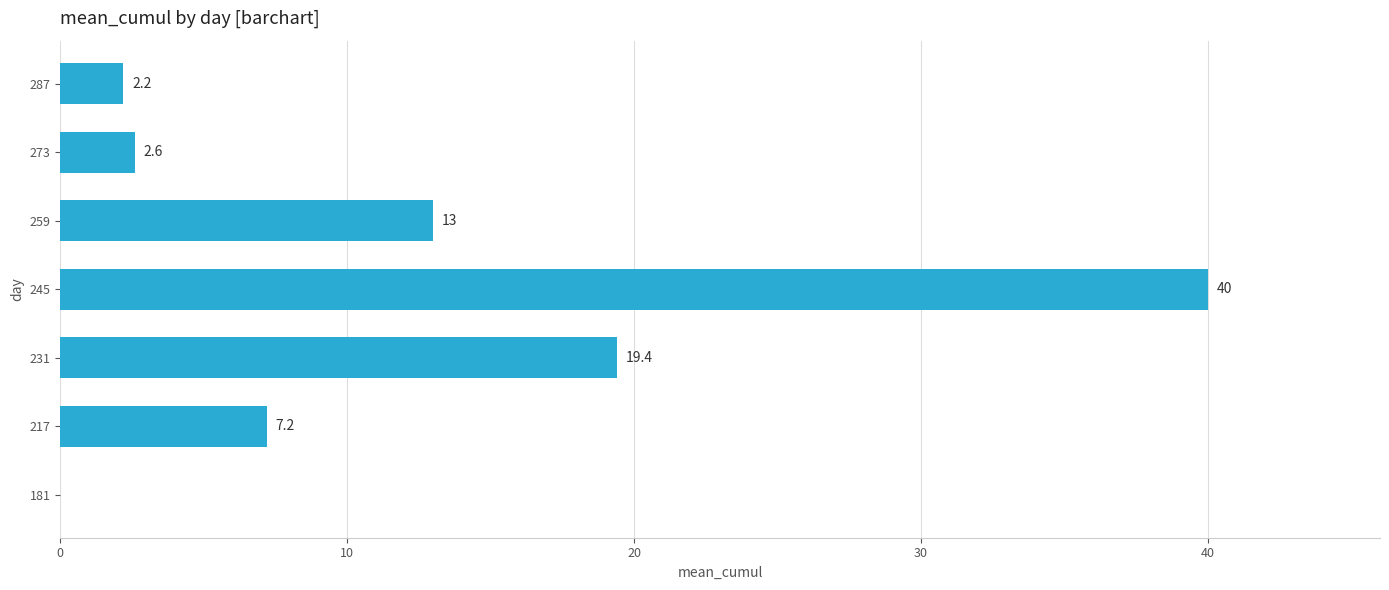

What is the greatest value displayed?

40.0